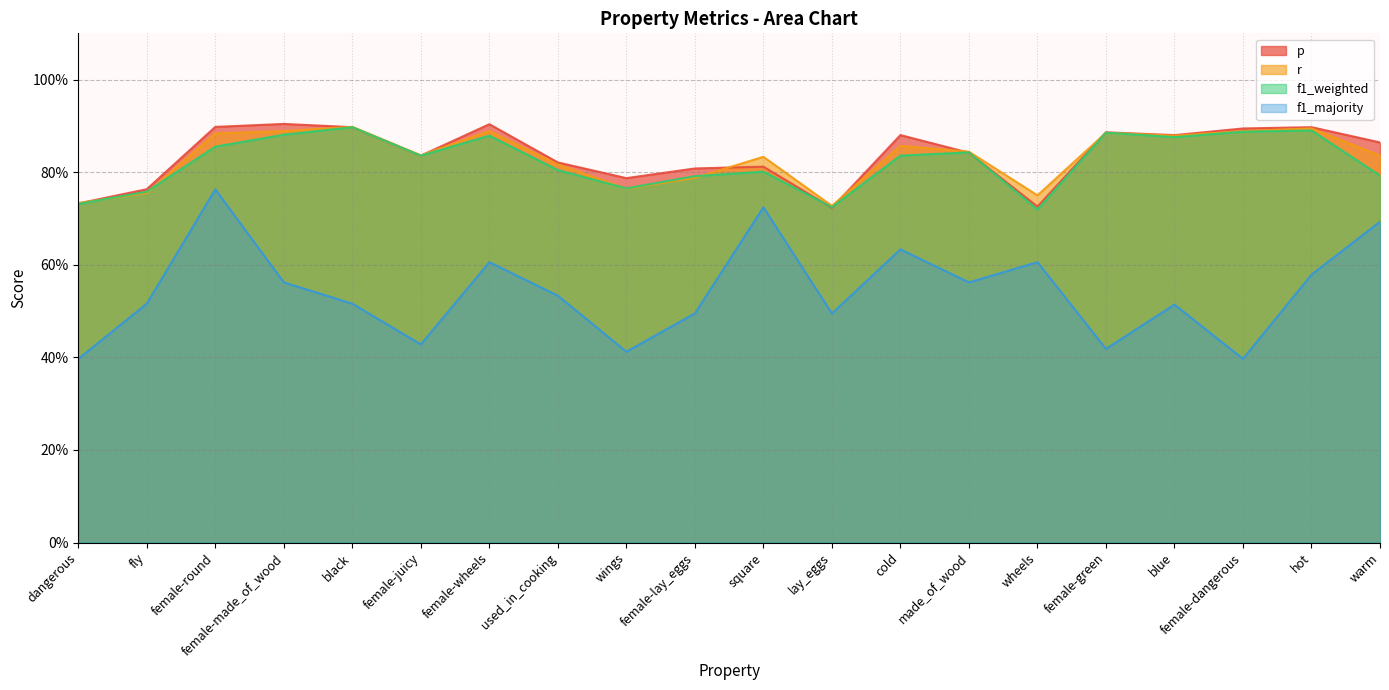

How many interior local valleys does the f1_majority series have?

6